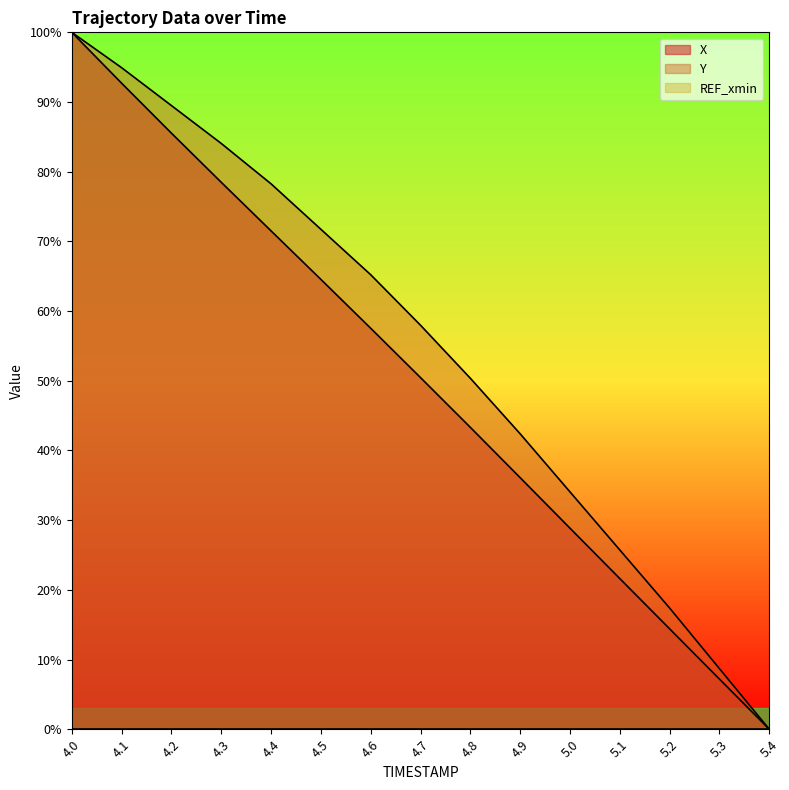

Rank the series by their maximum value, from highest to lowest.

X, Y